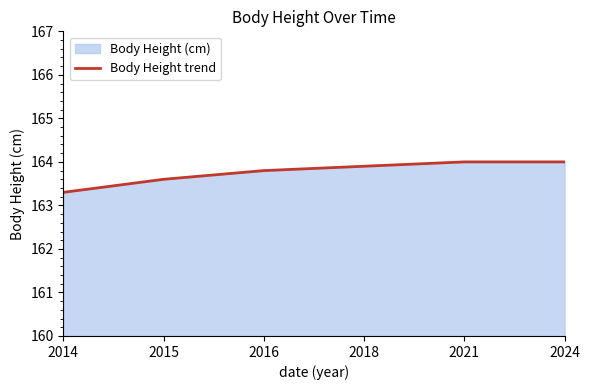

What is the value of the 1st point from the left?

163.3